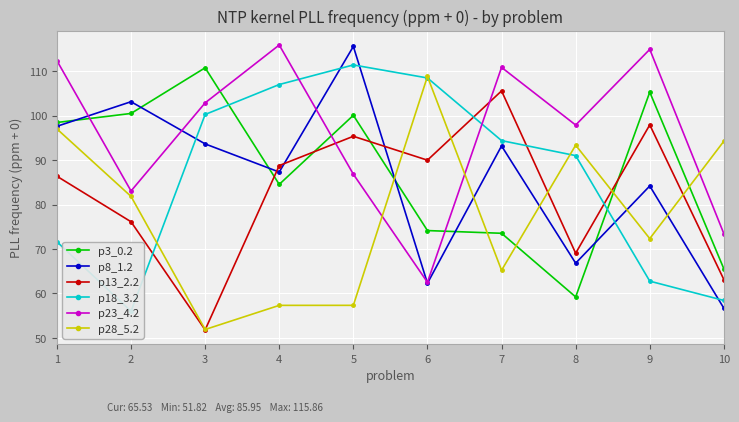

How many lines are shown in the chart?

6